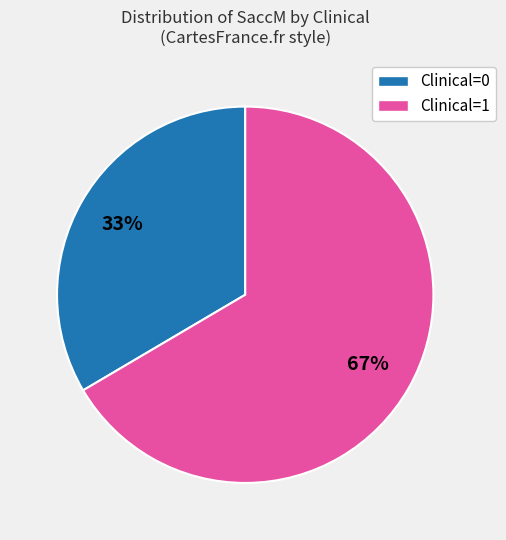

To the nearest percent, what is the average slice percentage?

50%